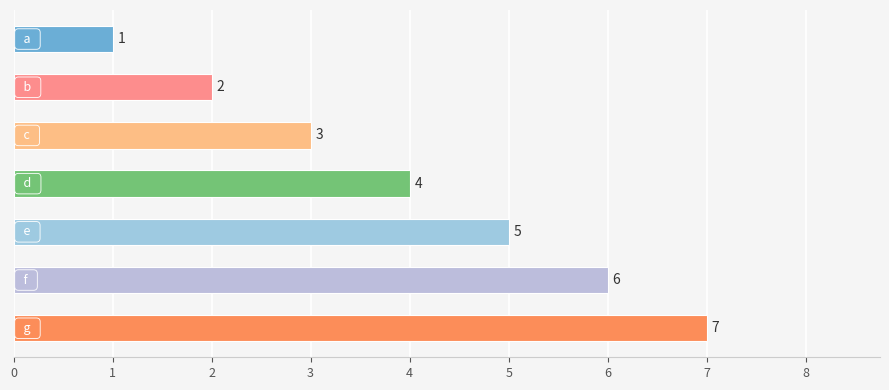

How many values are between 2 and 6?

5